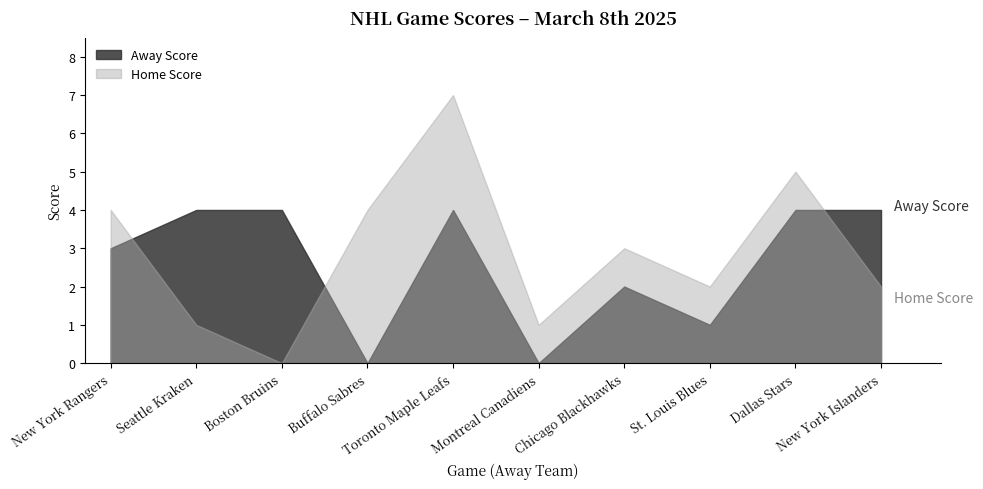

The value of Away Score at Boston Bruins is 1. True or false?

False